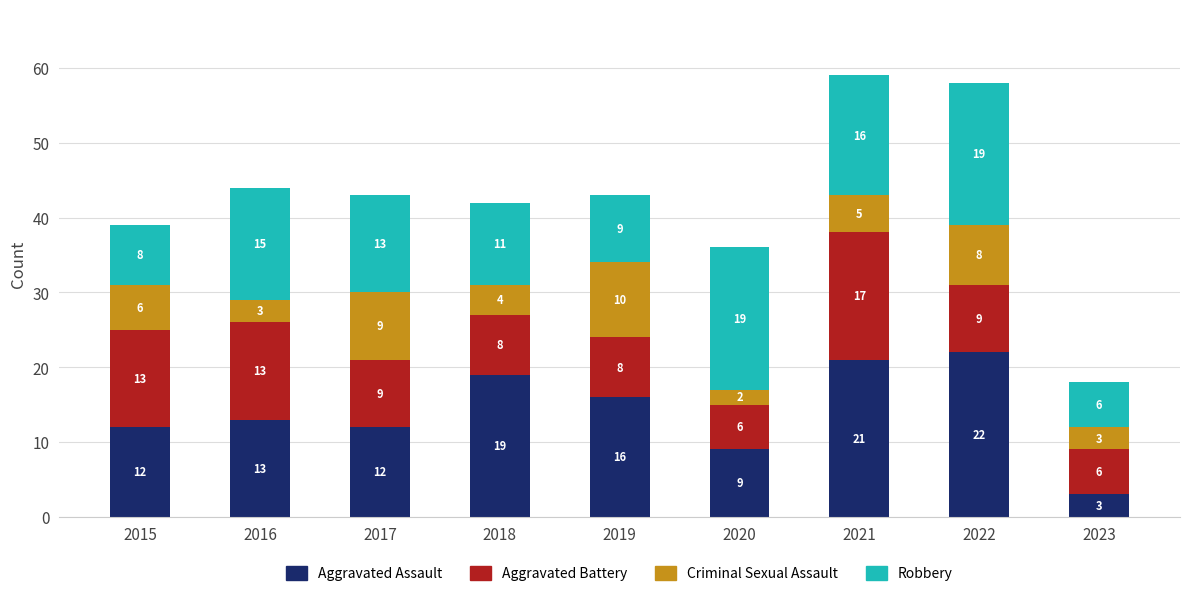

What is the minimum value for Aggravated Assault?

3